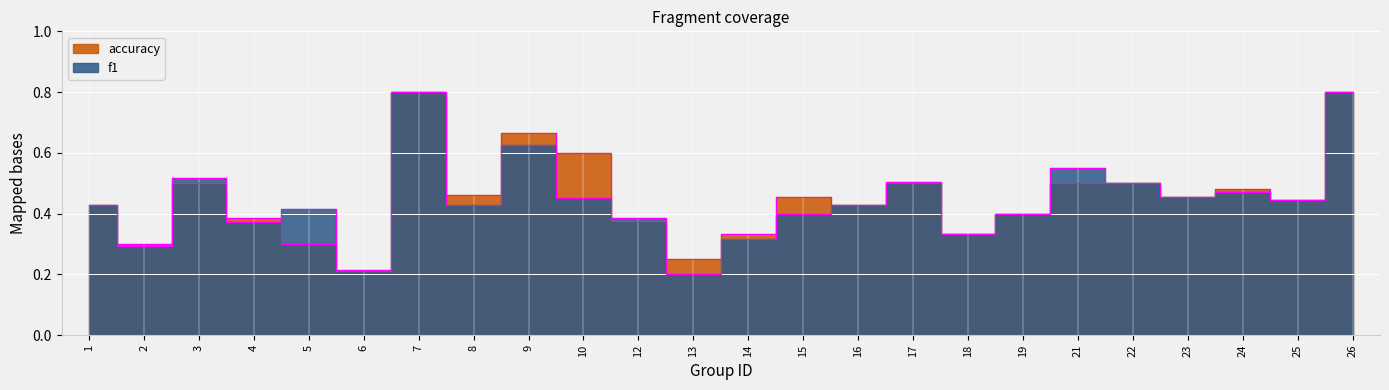

At how many categories does at least one series exceed 0?

24